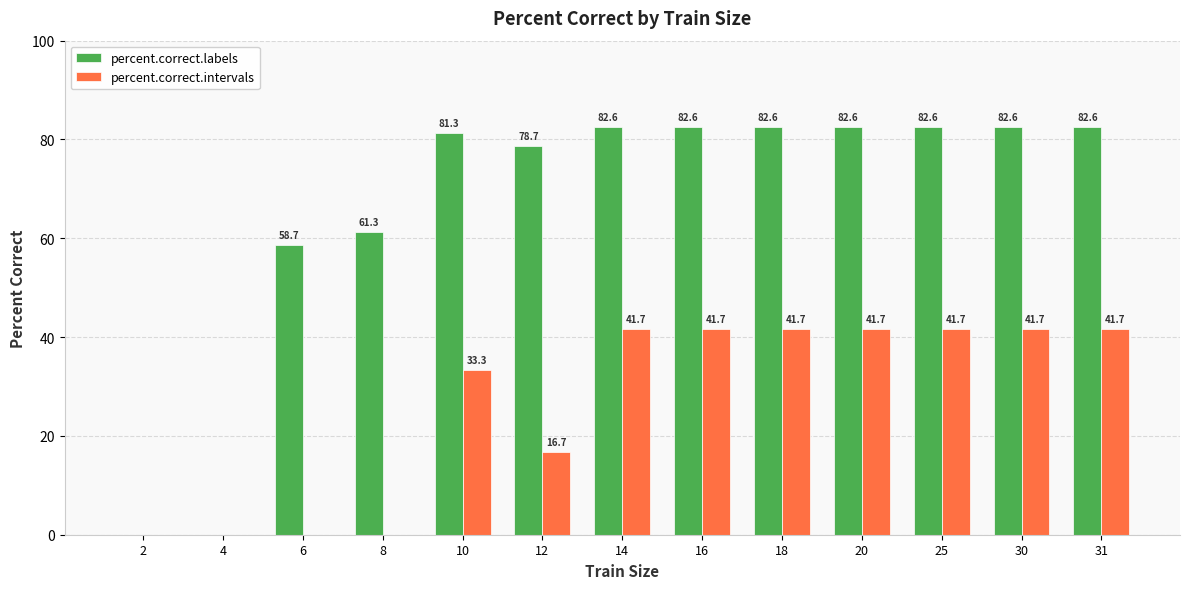

Is it true that percent.correct.intervals equals -23.5 at 8?

False